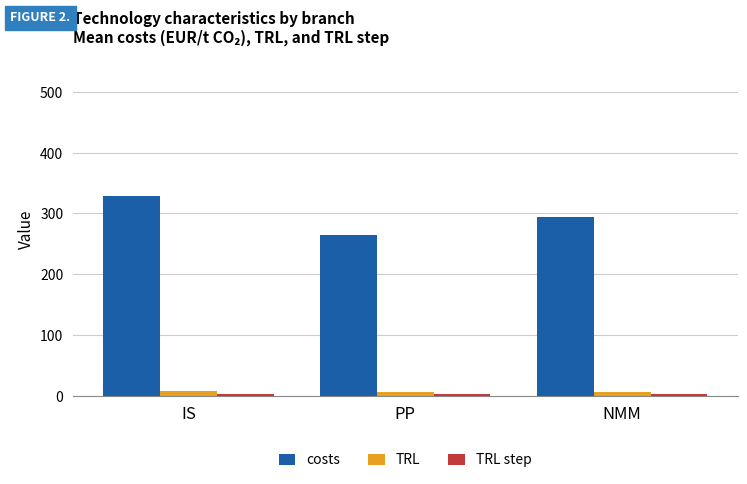

What is the sum of the TRL values at IS and NMM?

13.4